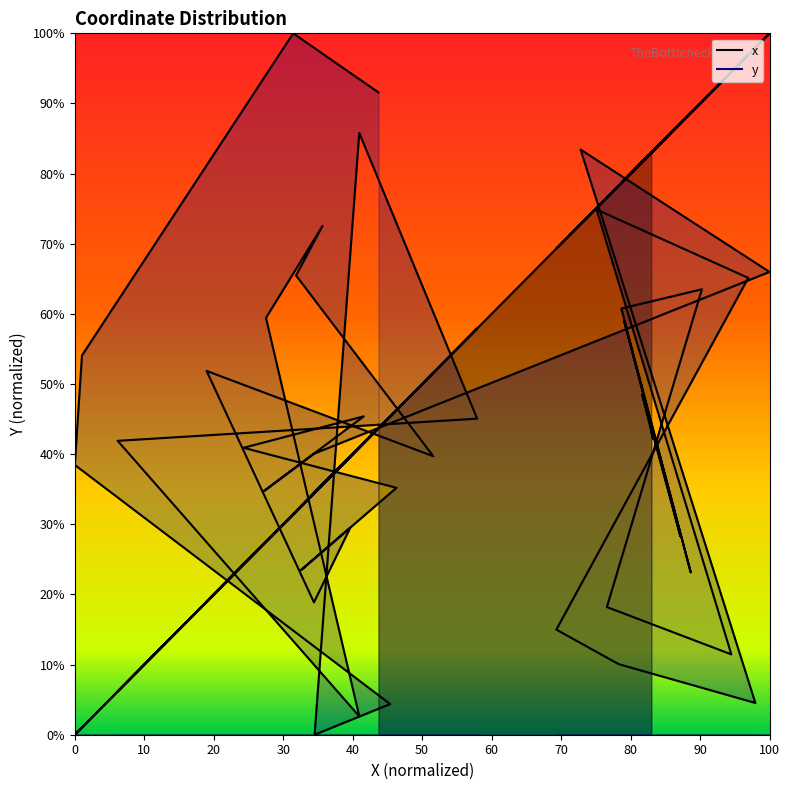

What is the difference between the maximum and minimum values in the y series?

100.0